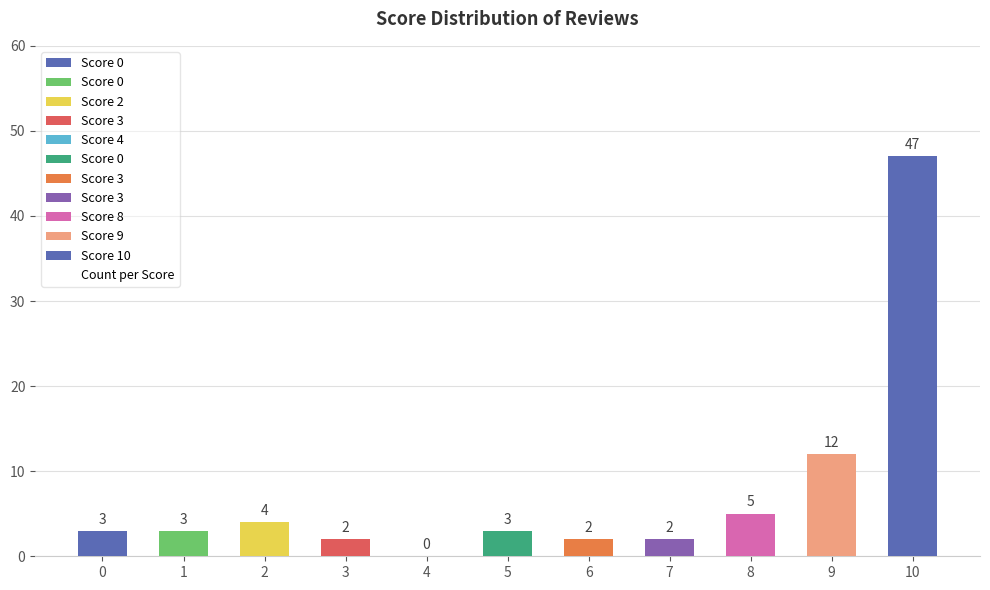

Are the bars horizontal?

No